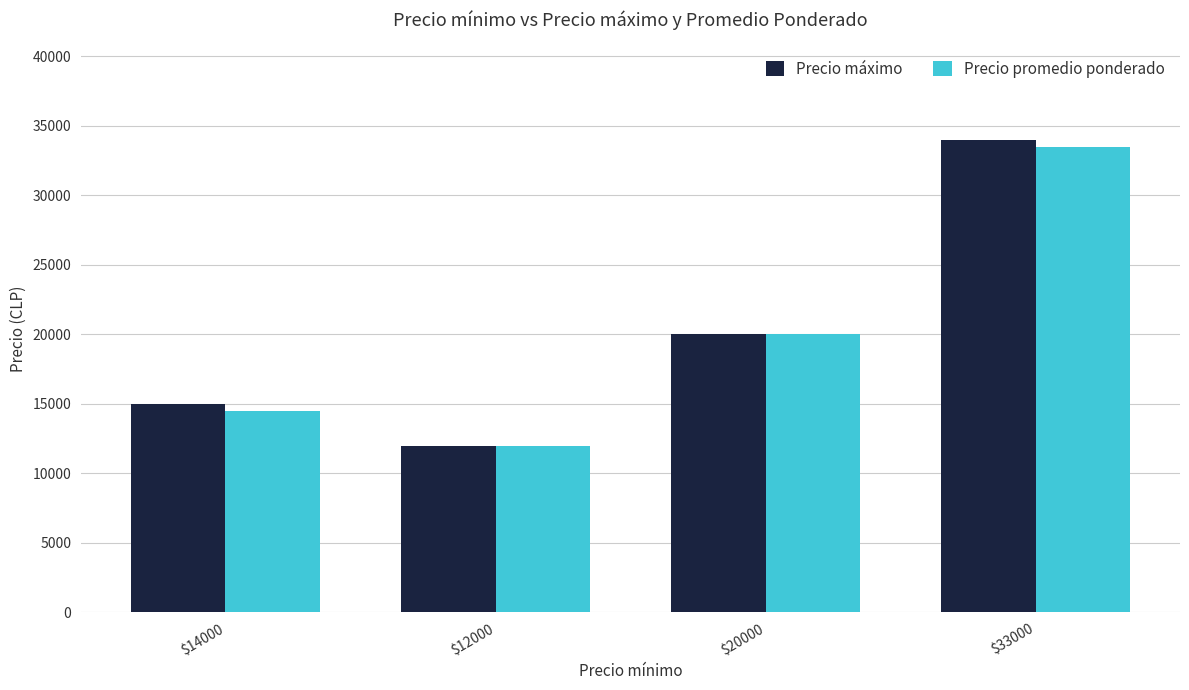

The value of Precio máximo at $14000 is 15000. True or false?

True